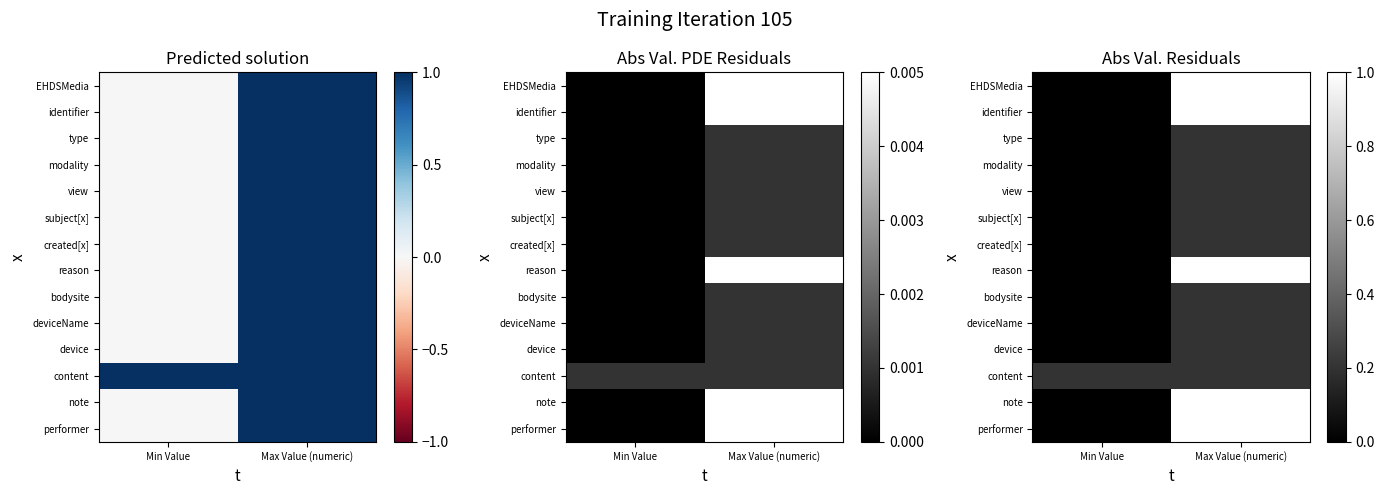

At how many categories does at least one series exceed 0?

2